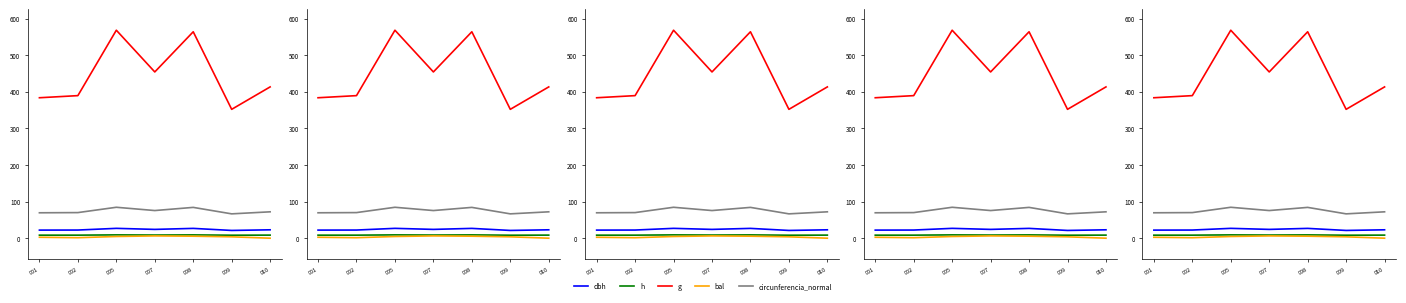

Reading left to right, extract all data points from this chart.

dbh: 001=22.1	002=22.3	005=26.9	007=24.1	008=26.8	009=21.2	010=22.9
h: 001=8.3	002=8.3	005=9.1	007=8.6	008=9.1	009=8.2	010=8.4
g: 001=383.8	002=389.6	005=568.4	007=454.3	008=564.1	009=352.2	010=413.4
bal: 001=2.6	002=1.3	005=4.7	007=6.3	008=5.5	009=3.8	010=0.0
circunferencia_normal: 001=69.5	002=70.0	005=84.5	007=75.6	008=84.2	009=66.5	010=72.1